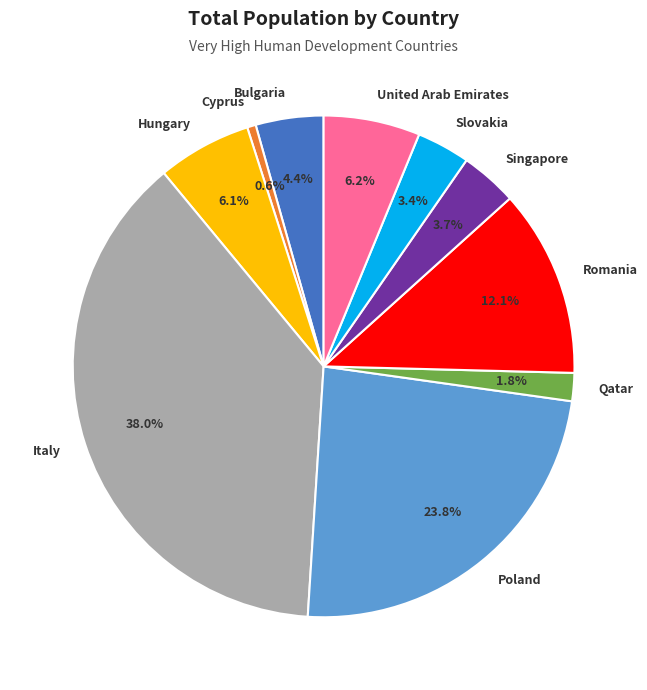

Which has a higher value, Romania or United Arab Emirates?

Romania